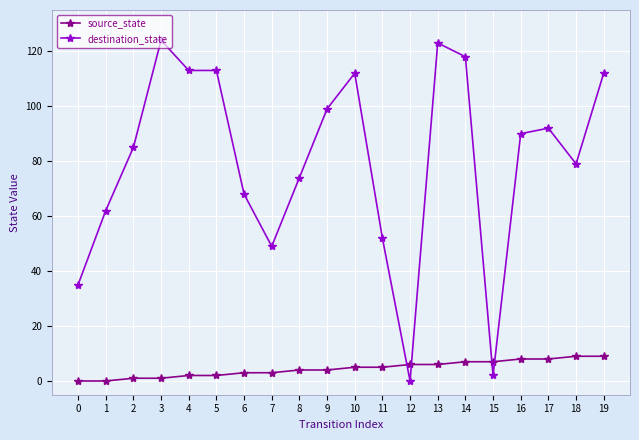

Which series ends up on top after the final intersection of source_state and destination_state?

destination_state